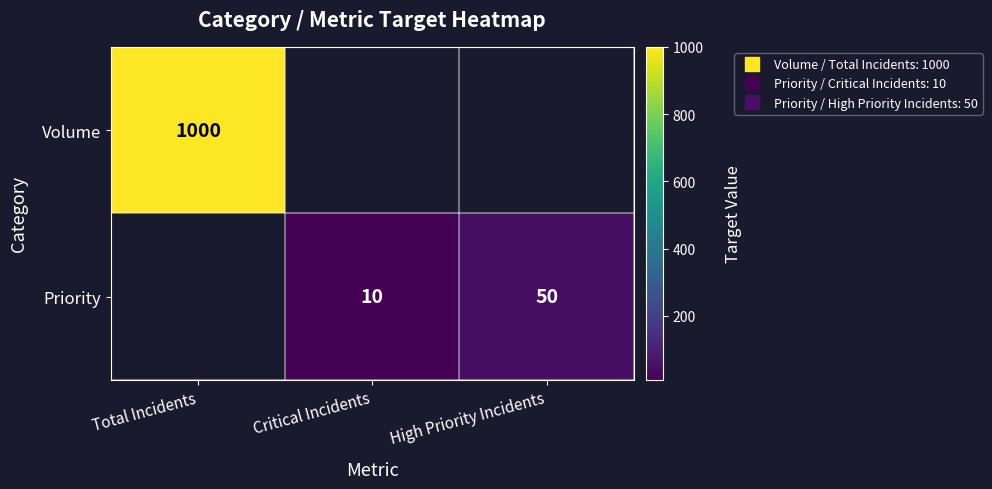

How many values in Priority are above zero?

2